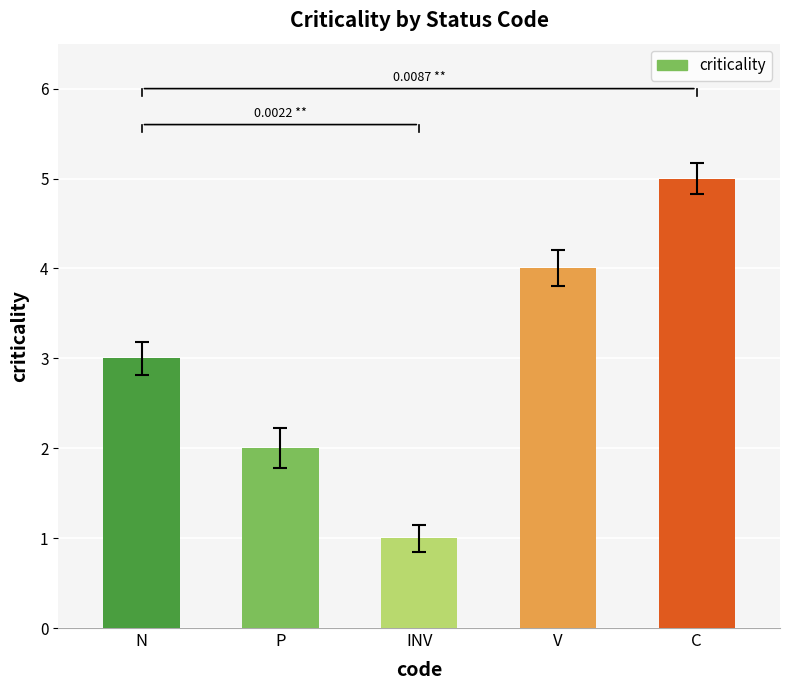

Reading left to right, what are all the values shown in this chart?

N=3	P=2	INV=1	V=4	C=5